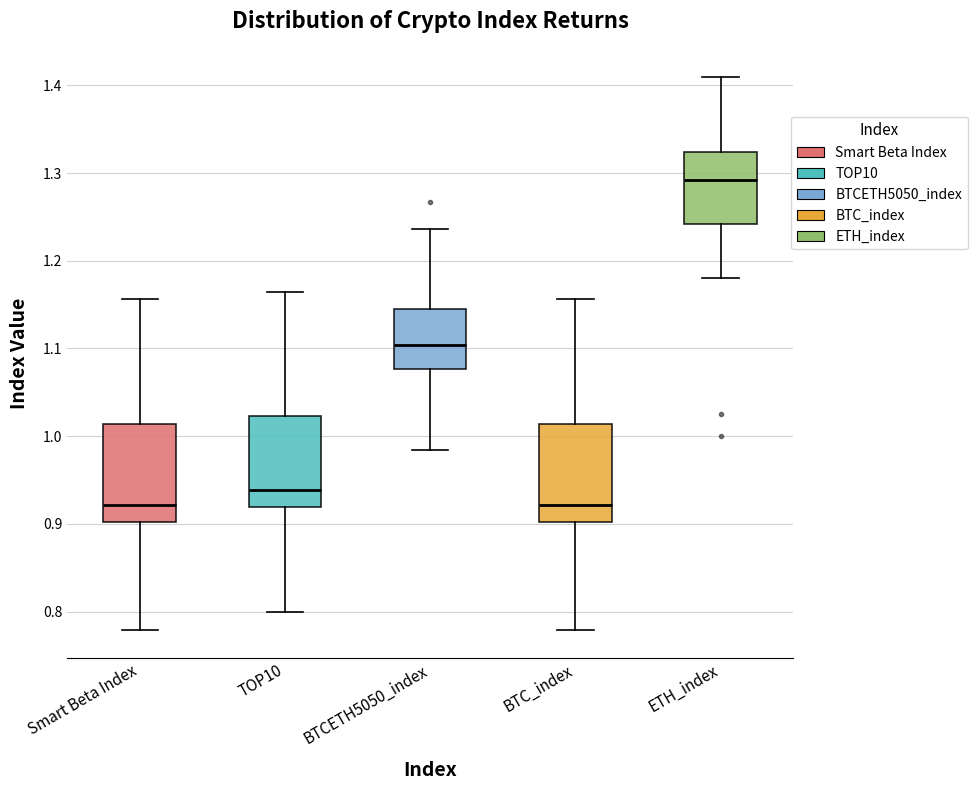

Where is the upper edge of the box for Smart Beta Index on the y-axis? The values are not printed on the chart, so give them approximately, as read against the axis.

1.01